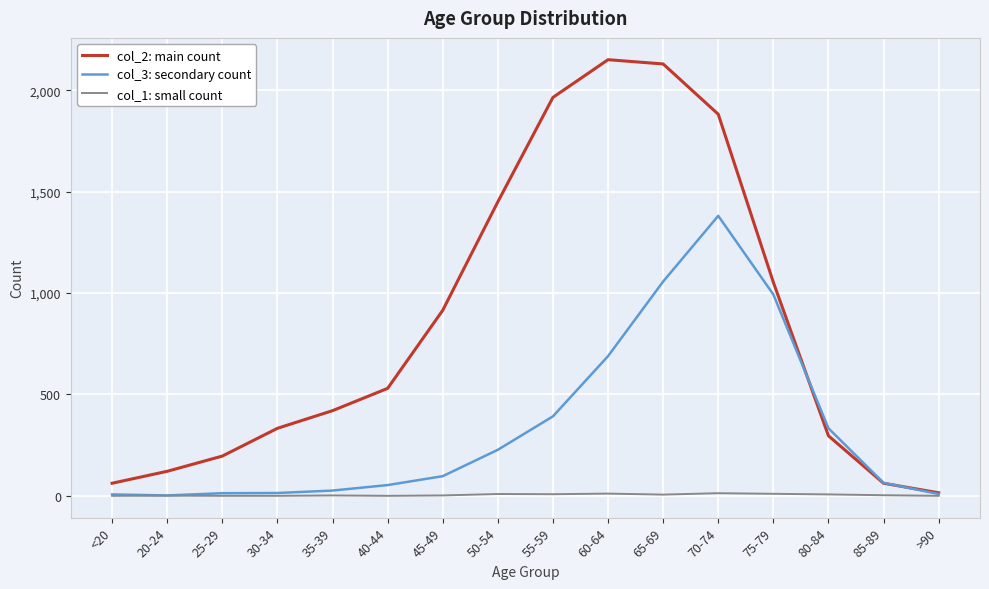

What is the difference between the col_2: main count values at 40-44 and >90?

515